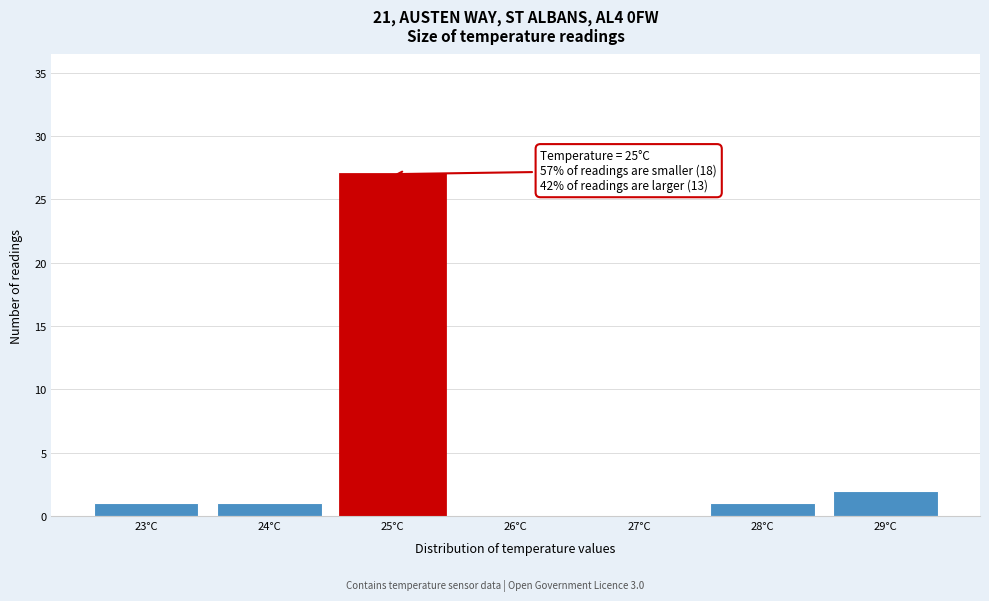

Reading left to right, what are all the values shown in this chart?

23°C=1	24°C=1	25°C=27	26°C=0	27°C=0	28°C=1	29°C=2